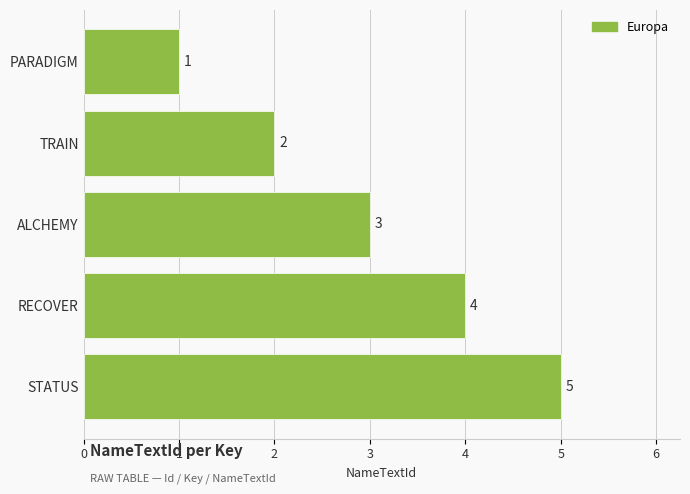

Rank the categories by value from highest to lowest.

STATUS, RECOVER, ALCHEMY, TRAIN, PARADIGM